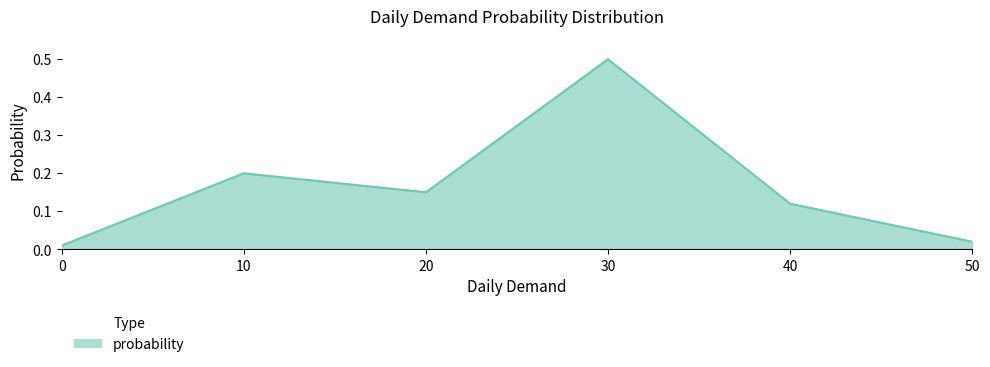

What is the difference between the second highest and minimum values?

0.2